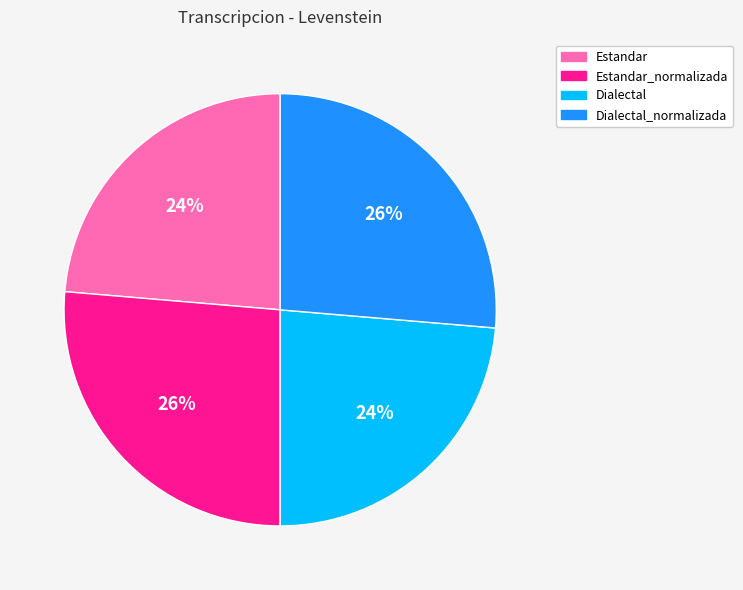

What percentage is the Estandar slice, to the nearest percent?

24%